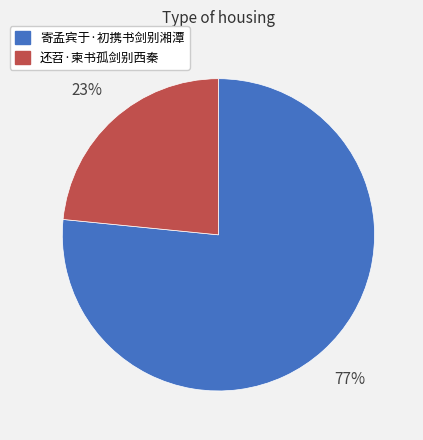

Rank the categories by value from highest to lowest.

寄孟宾于·初携书剑别湘潭, 还苕·柬书孤剑别西秦